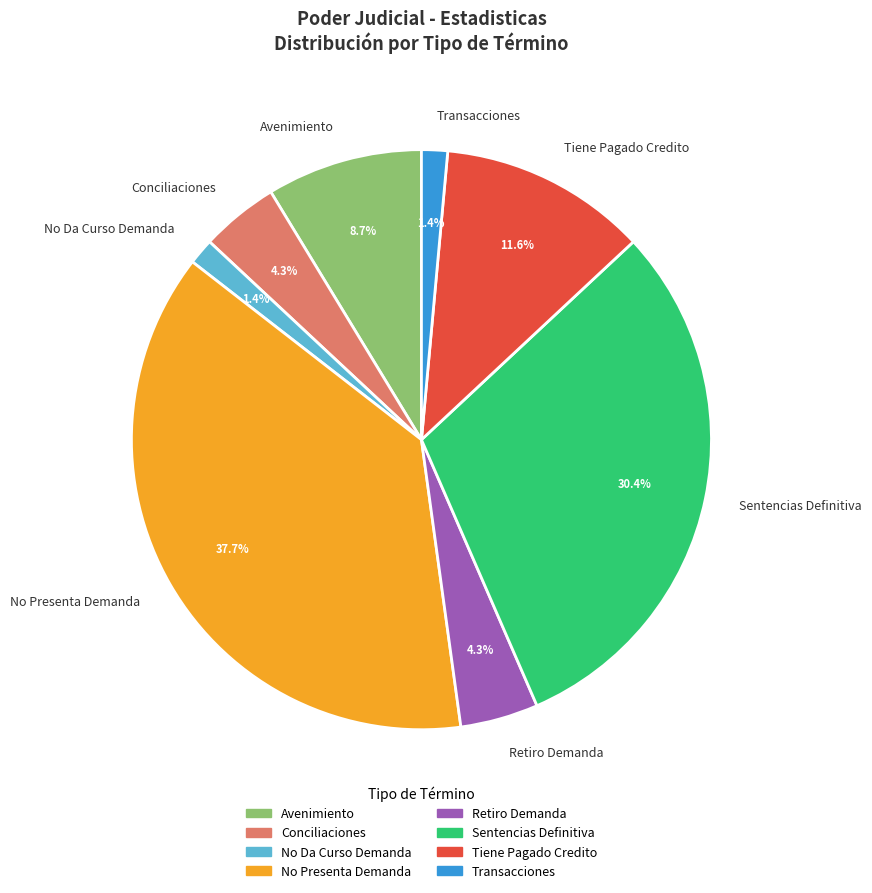

Is it true that Tiene Pagado Credito is 22% of the pie?

False